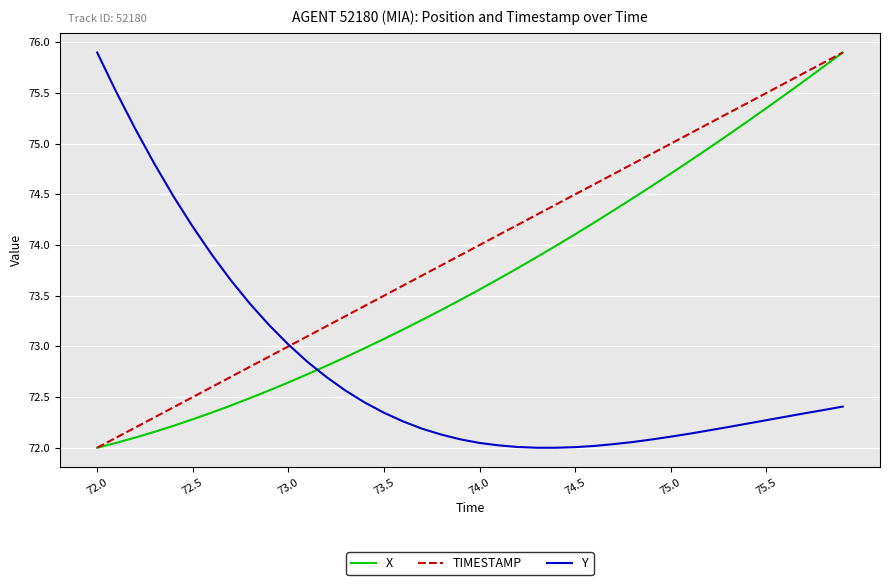

What is the sum of all TIMESTAMP values?

2958.0